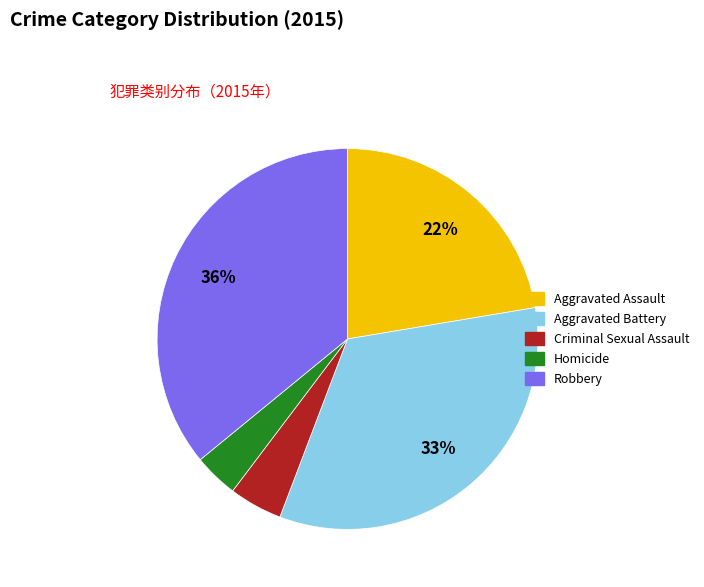

Which slice is the largest?

Robbery